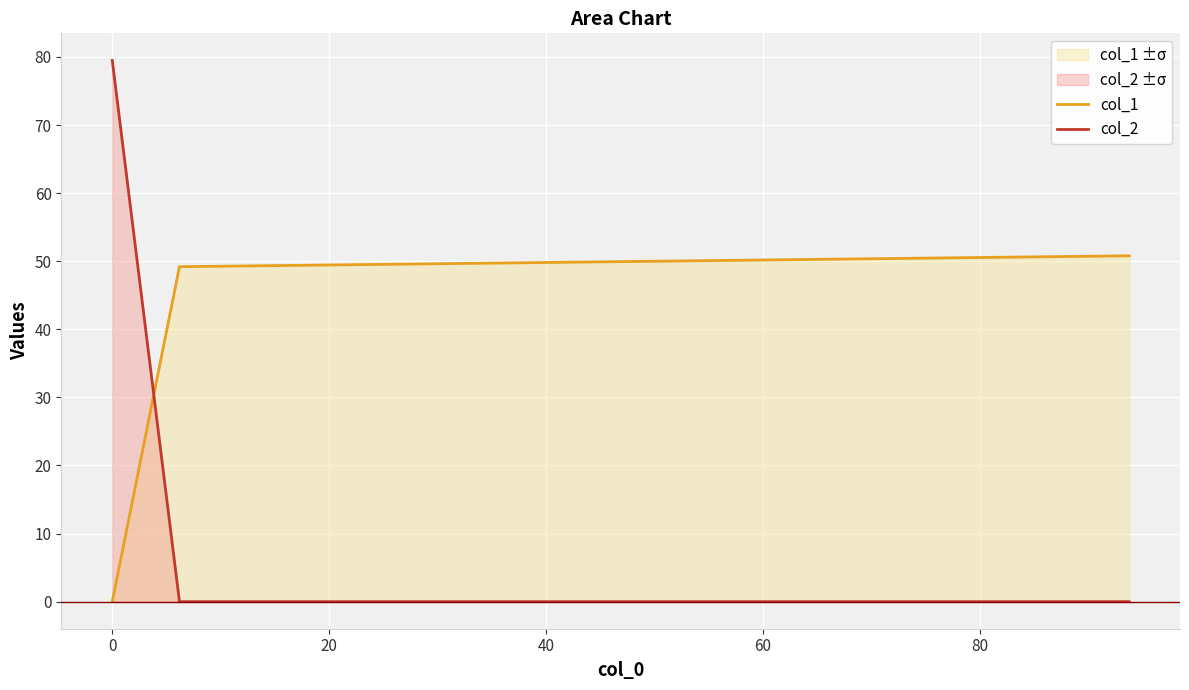

Does the chart display data point markers on the line(s)?

No